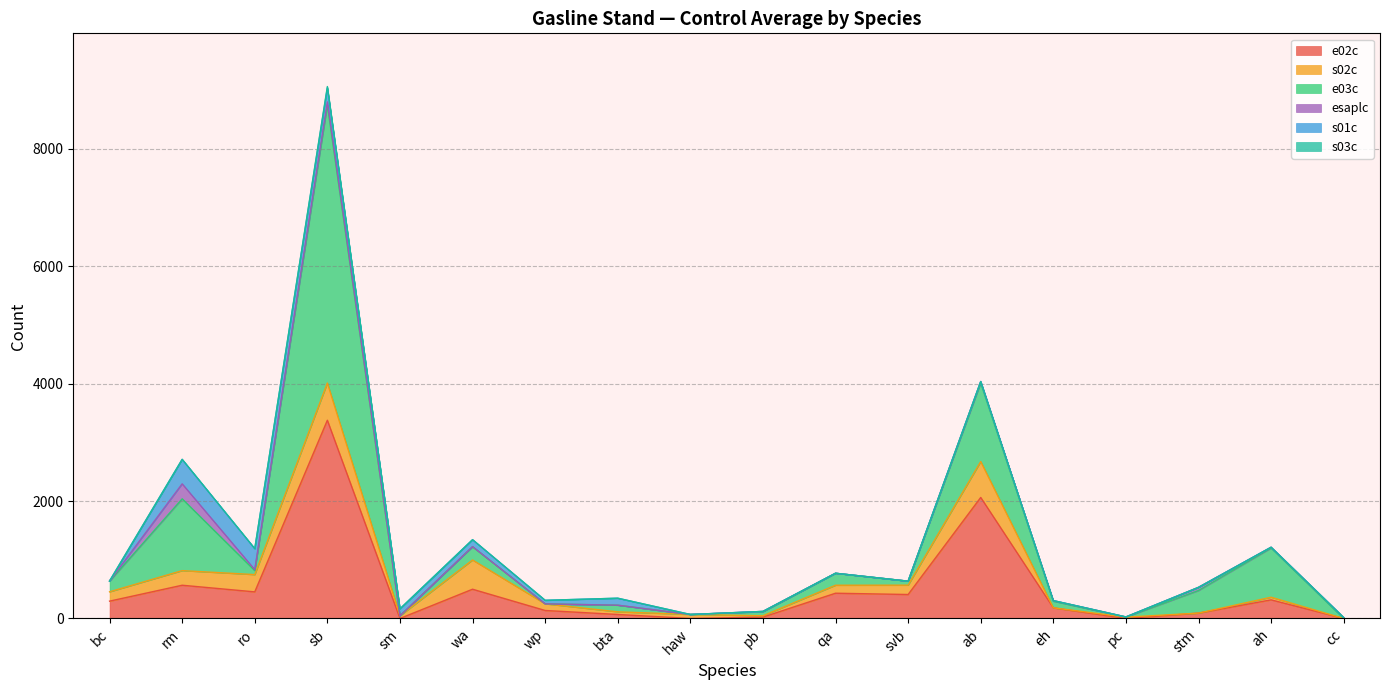

How many lines are shown in the chart?

6